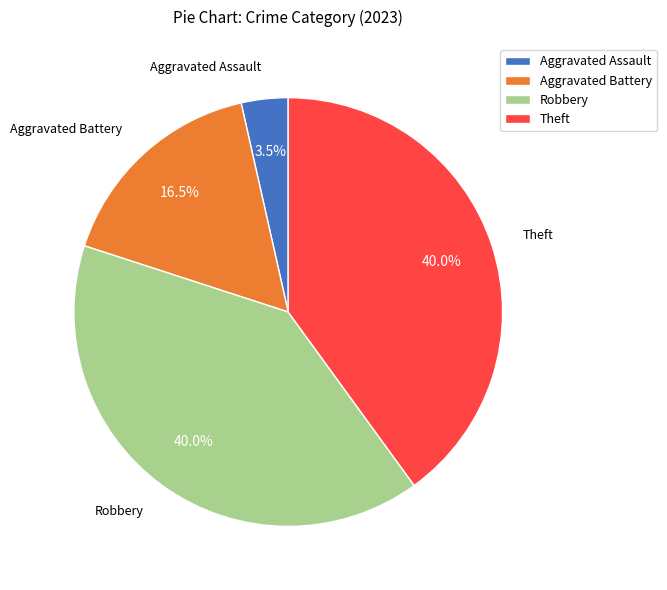

To the nearest percent, what is the difference between the largest and smallest slice percentages?

36%